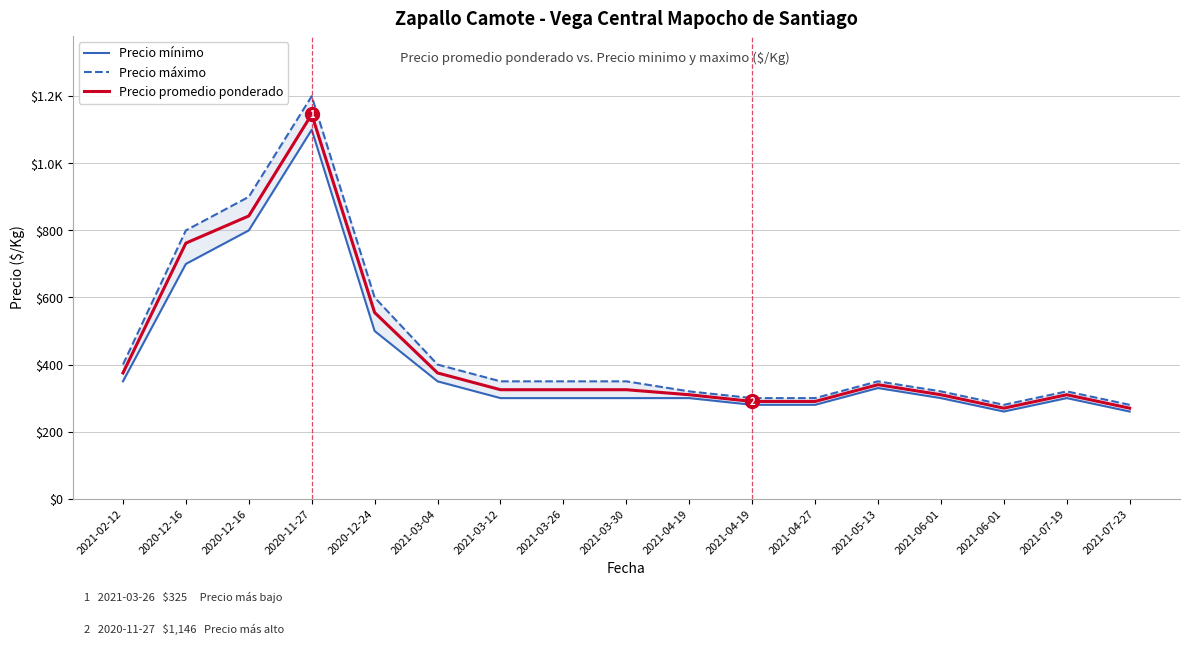

At which label does Precio promedio ponderado first exceed 325?

2021-02-12